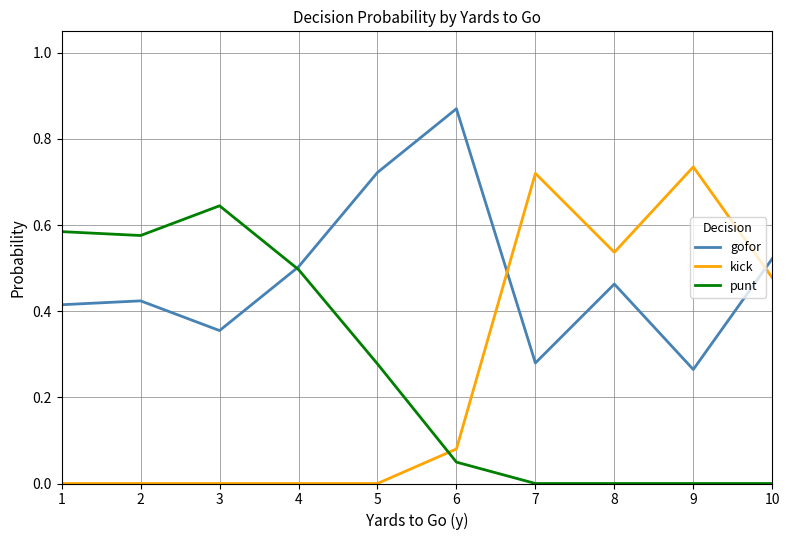

At how many categories does at least one series exceed 0?

10